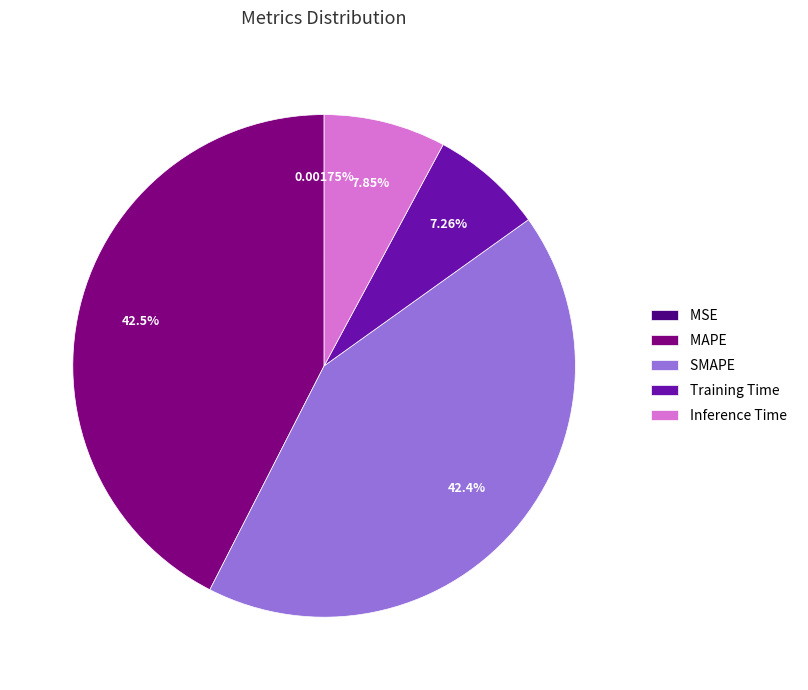

To the nearest percent, what is the difference between the largest and smallest slice percentages?

42%